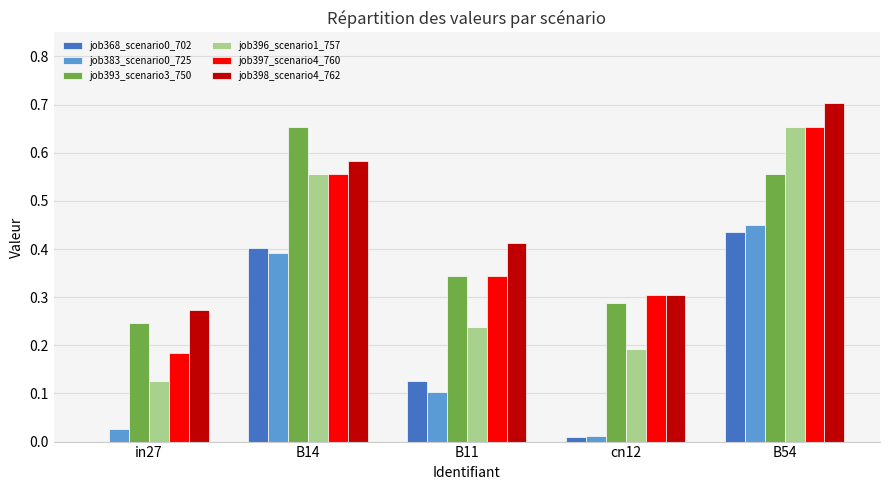

The value of job396_scenario1_757 at in27 is 0.2. True or false?

False